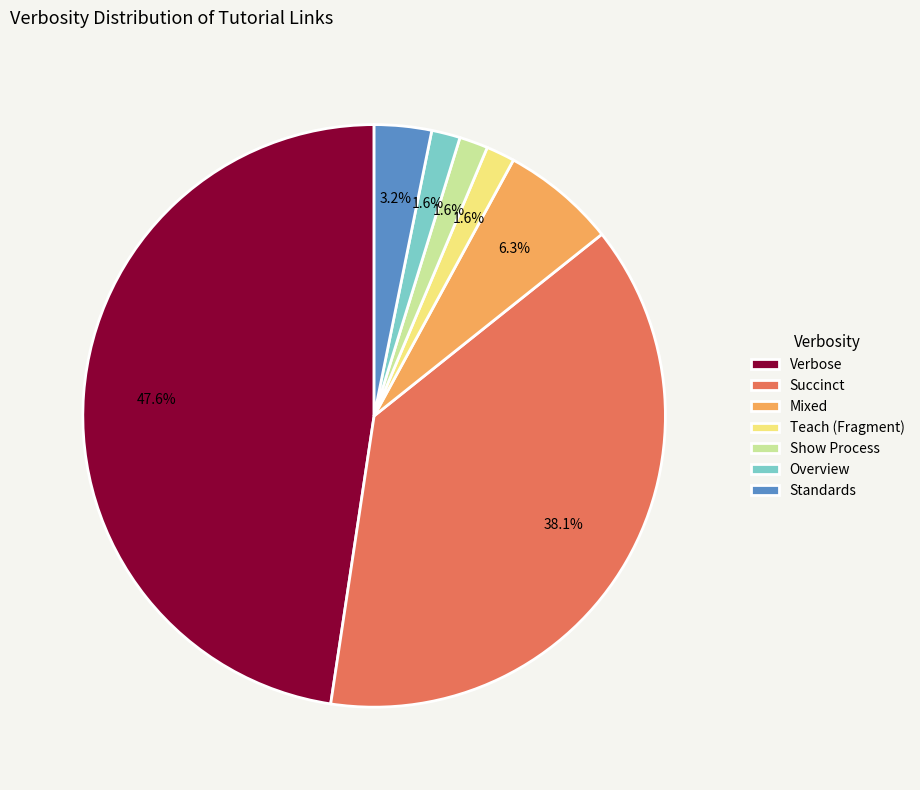

Is it true that Show Process is 2% of the pie?

True